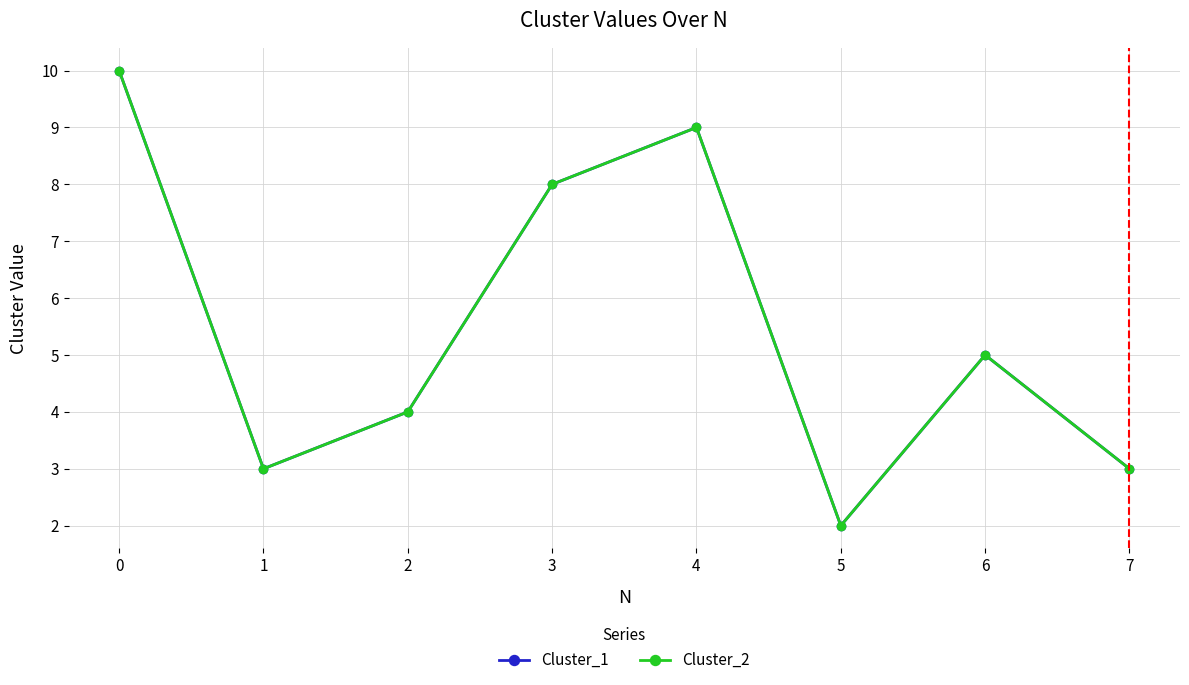

Does the chart have visible grid lines?

Yes